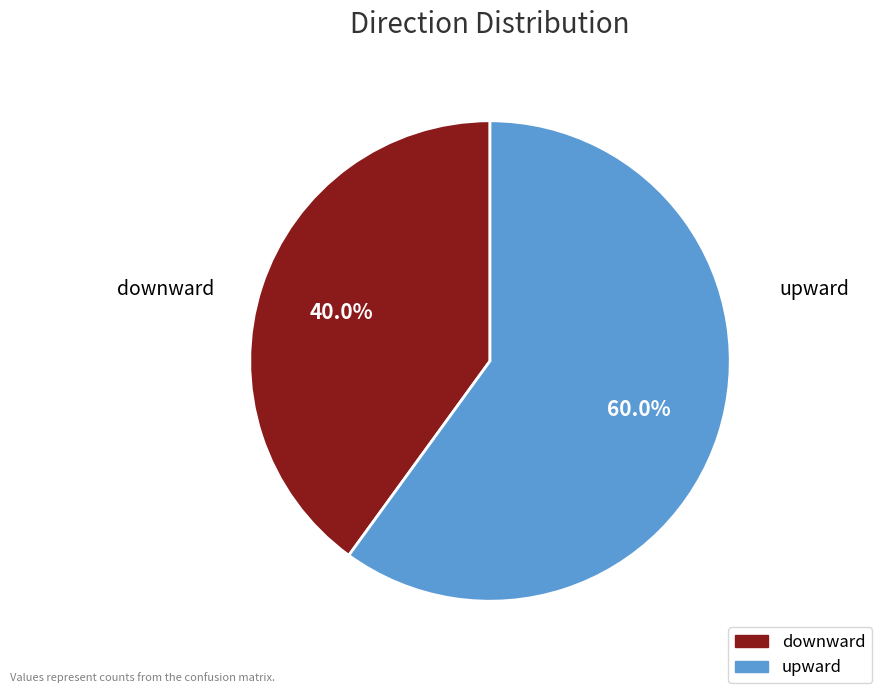

Is downward the majority of the pie?

No